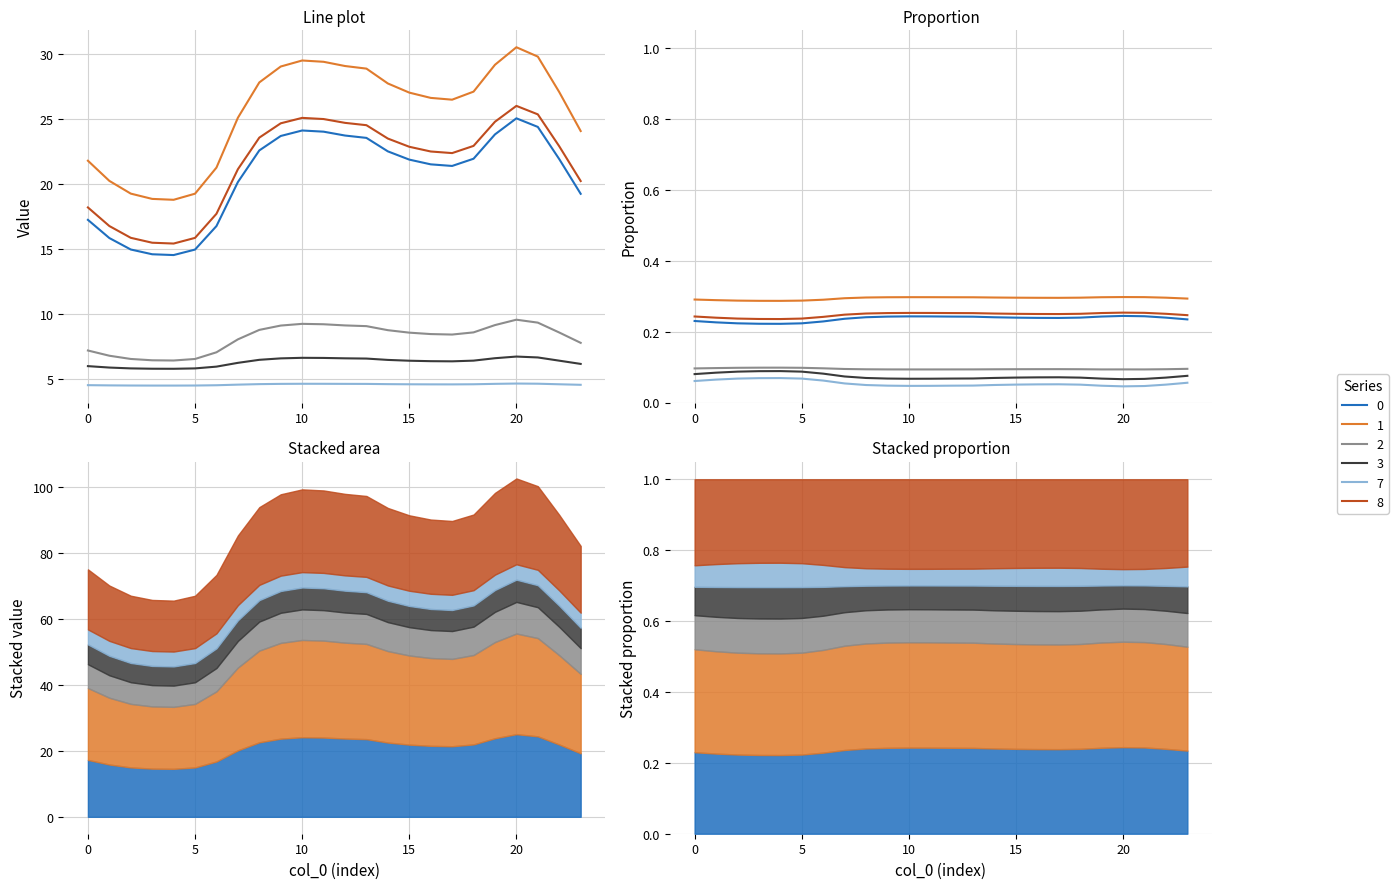

At which category does 7 reach its first local peak?

10